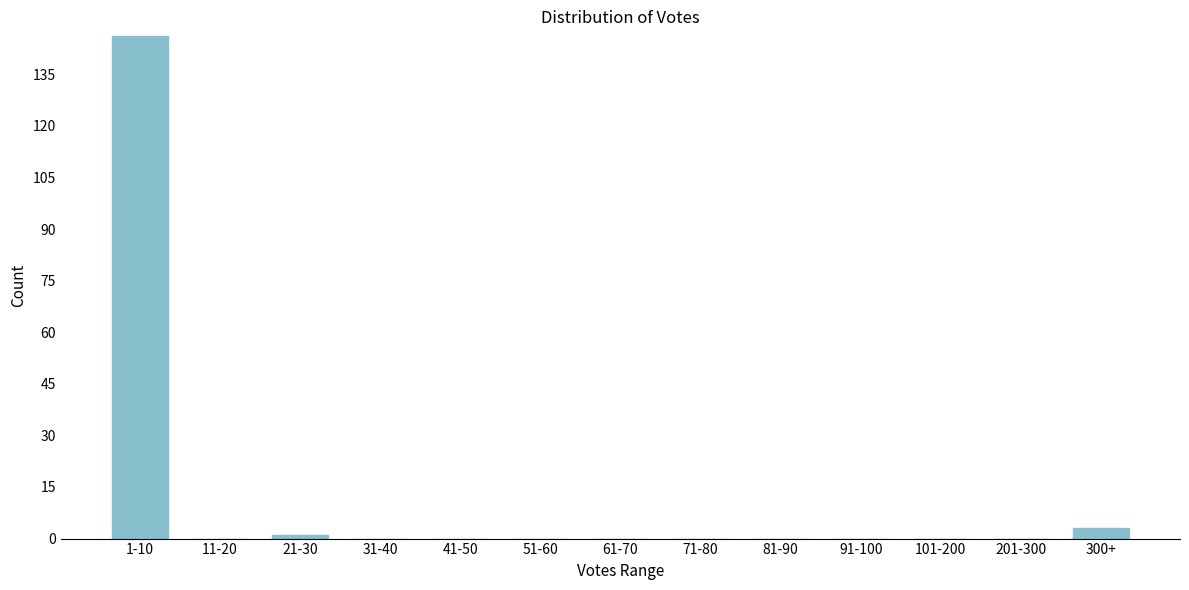

Reading right to left, what are all the values shown in this chart?

300+=3	201-300=0	101-200=0	91-100=0	81-90=0	71-80=0	61-70=0	51-60=0	41-50=0	31-40=0	21-30=1	11-20=0	1-10=146